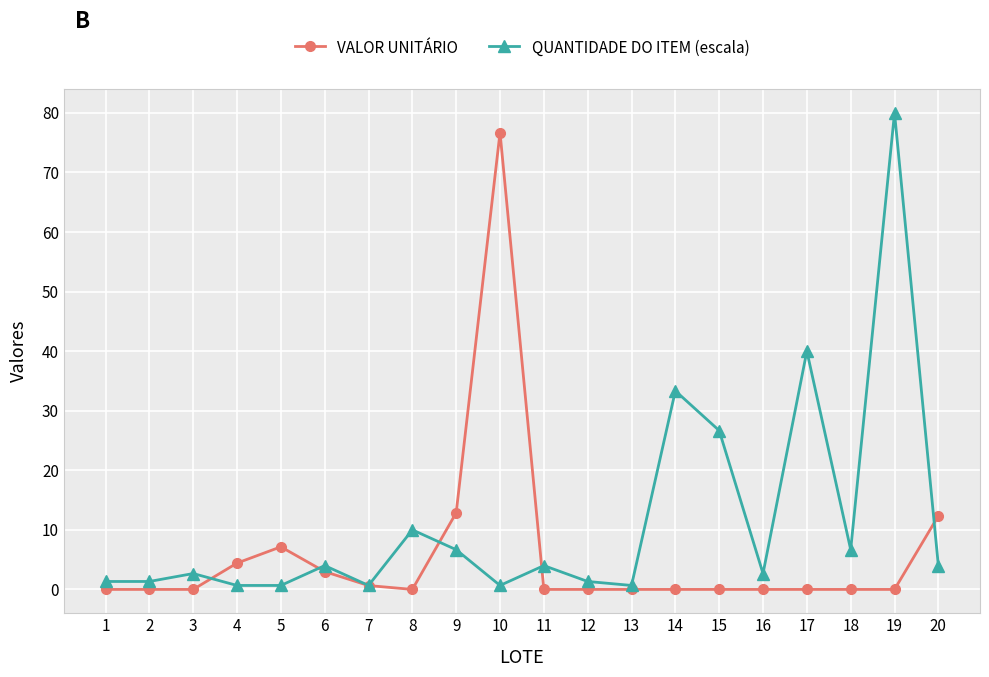

Count the number of data series in this chart.

2